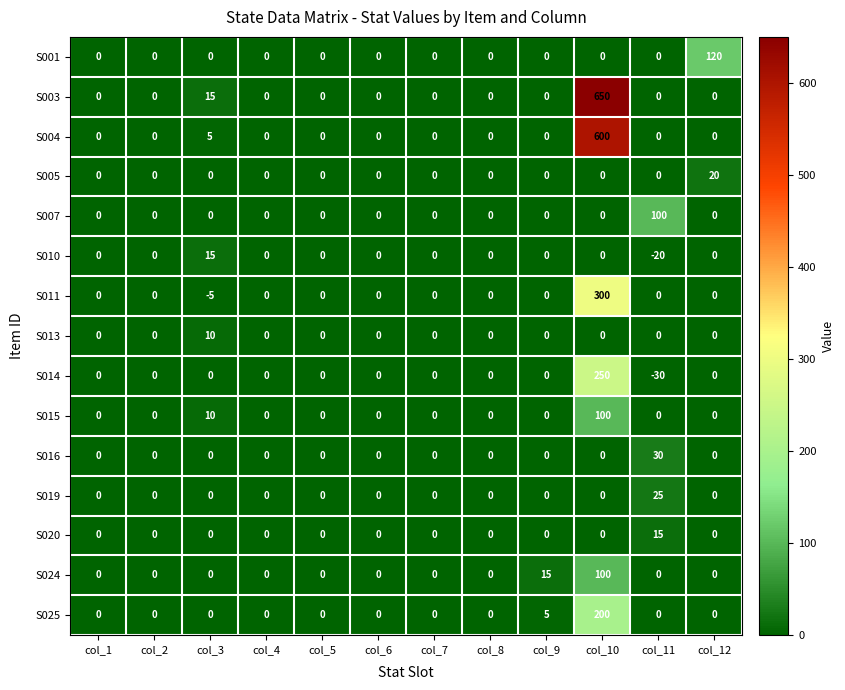

True or false: S010 has a value of 0 at col_1.

True